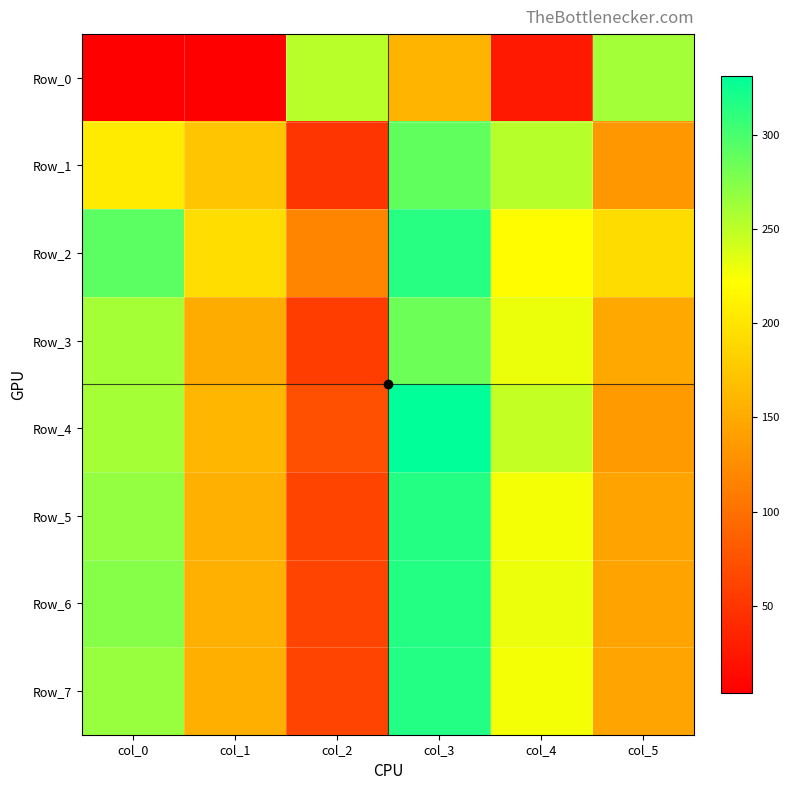

Reading left to right, transcribe all the data shown in this chart.

Row_0: col_0=5.0	col_1=4.0	col_2=252.0	col_3=158.0	col_4=26.0	col_5=261.0
Row_1: col_0=205.0	col_1=172.8	col_2=50.0	col_3=289.0	col_4=252.8	col_5=133.3
Row_2: col_0=292.0	col_1=193.3	col_2=118.8	col_3=314.3	col_4=219.5	col_5=192.8
Row_3: col_0=260.5	col_1=151.9	col_2=57.0	col_3=284.8	col_4=230.4	col_5=147.9
Row_4: col_0=260.5	col_1=160.4	col_2=72.0	col_3=331.0	col_4=247.0	col_5=136.0
Row_5: col_0=267.7	col_1=154.9	col_2=62.3	col_3=315.3	col_4=226.7	col_5=144.1
Row_6: col_0=273.4	col_1=155.0	col_2=62.1	col_3=315.6	col_4=229.5	col_5=144.3
Row_7: col_0=266.0	col_1=154.7	col_2=61.8	col_3=316.1	col_4=226.4	col_5=145.0